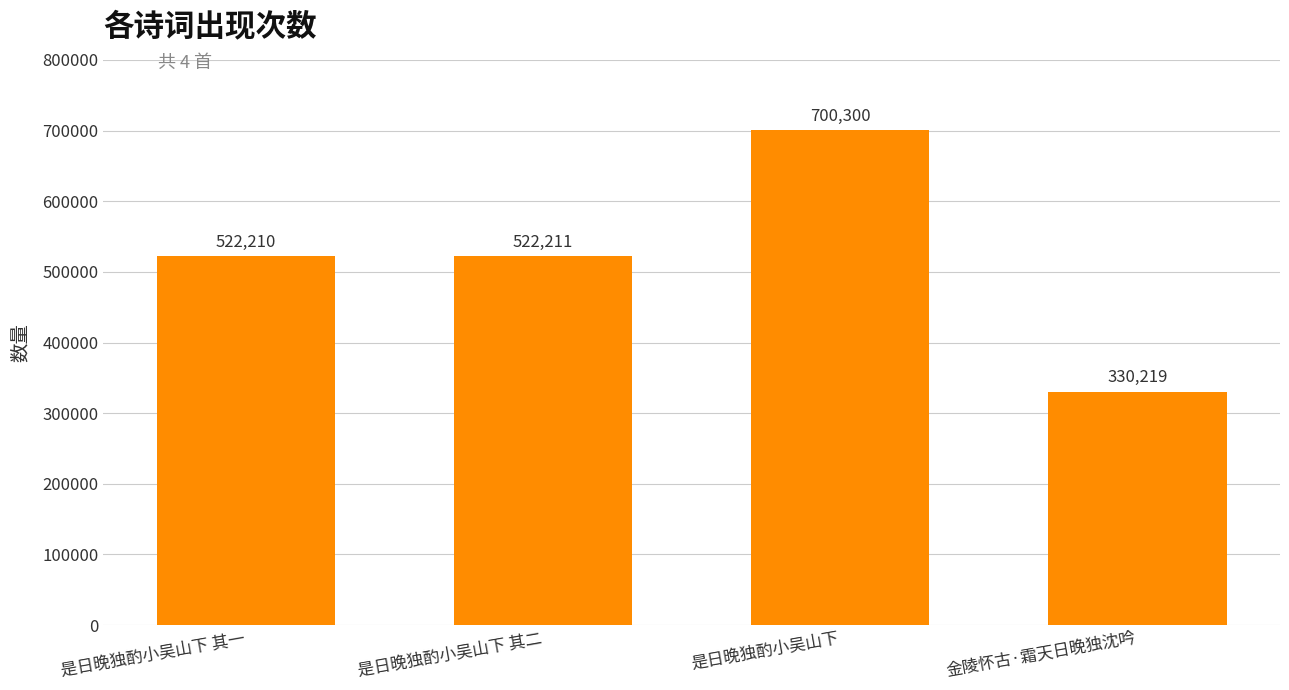

Reading left to right, extract all data points from this chart.

是日晚独酌小吴山下 其一=522210	是日晚独酌小吴山下 其二=522211	是日晚独酌小吴山下=700300	金陵怀古·霜天日晚独沈吟=330219